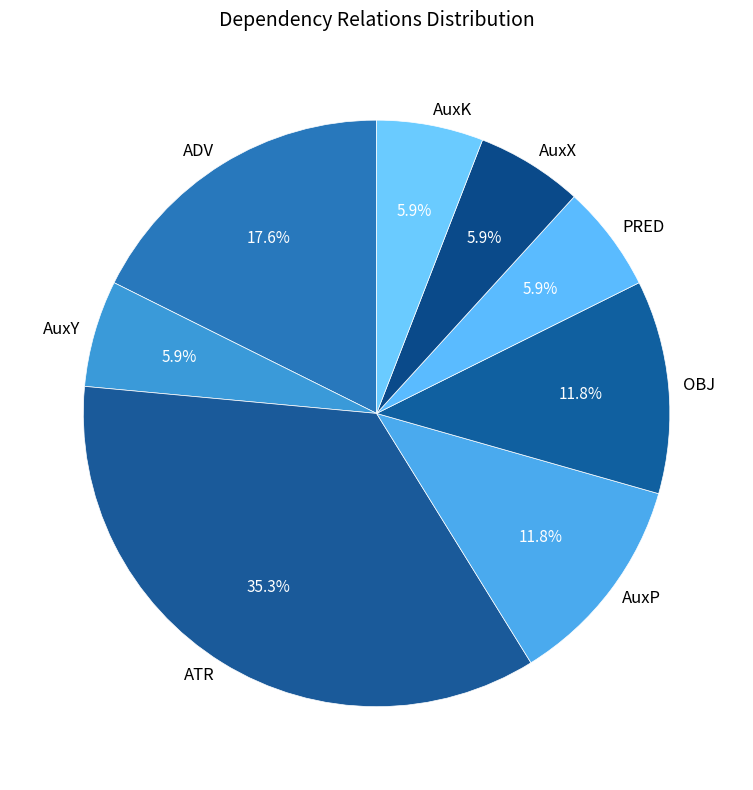

Does any single category account for the majority?

No